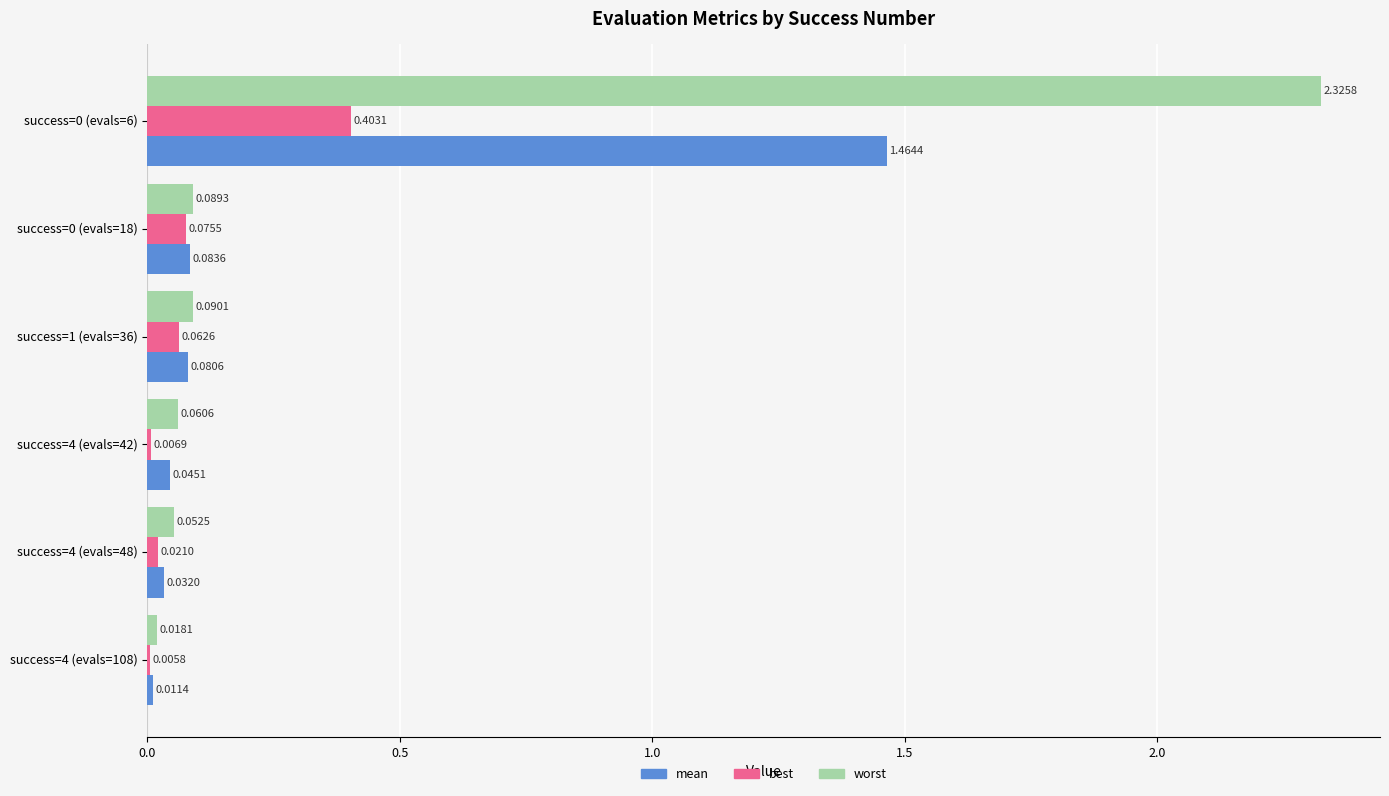

Which series has the largest total across all categories?

worst